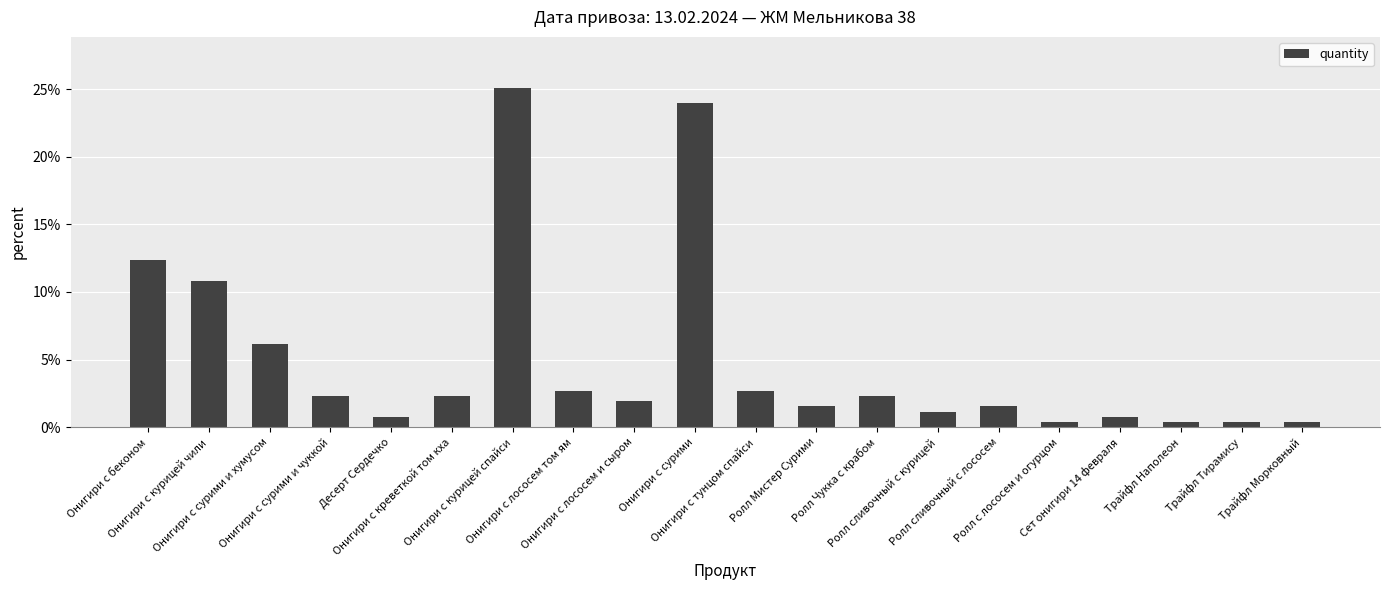

What is the difference between the maximum and minimum values?

24.7